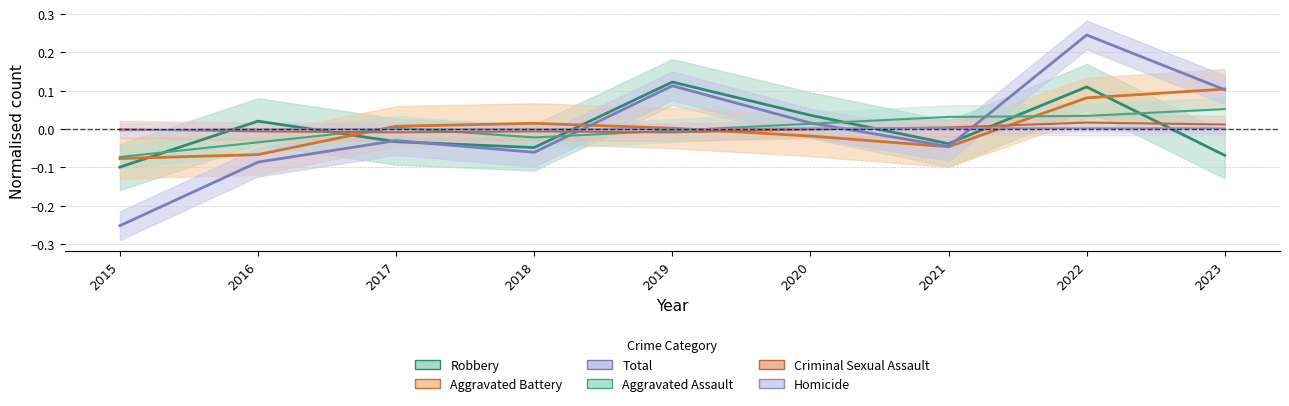

Reading right to left, extract all data points from this chart.

Aggravated Assault: 2023=0.1	2022=0.0	2021=0.0	2020=0.0	2019=-0.0	2018=-0.0	2017=0.0	2016=-0.0	2015=-0.1
Aggravated Battery: 2023=0.1	2022=0.1	2021=-0.0	2020=-0.0	2019=0.0	2018=0.0	2017=0.0	2016=-0.1	2015=-0.1
Criminal Sexual Assault: 2023=0.0	2022=0.0	2021=0.0	2020=-0.0	2019=-0.0	2018=-0.0	2017=-0.0	2016=-0.0	2015=-0.0
Homicide: 2023=0.0	2022=0.0	2021=0.0	2020=0.0	2019=-0.0	2018=-0.0	2017=-0.0	2016=-0.0	2015=-0.0
Robbery: 2023=-0.1	2022=0.1	2021=-0.0	2020=0.0	2019=0.1	2018=-0.0	2017=-0.0	2016=0.0	2015=-0.1
Total: 2023=0.1	2022=0.2	2021=-0.0	2020=0.0	2019=0.1	2018=-0.1	2017=-0.0	2016=-0.1	2015=-0.3